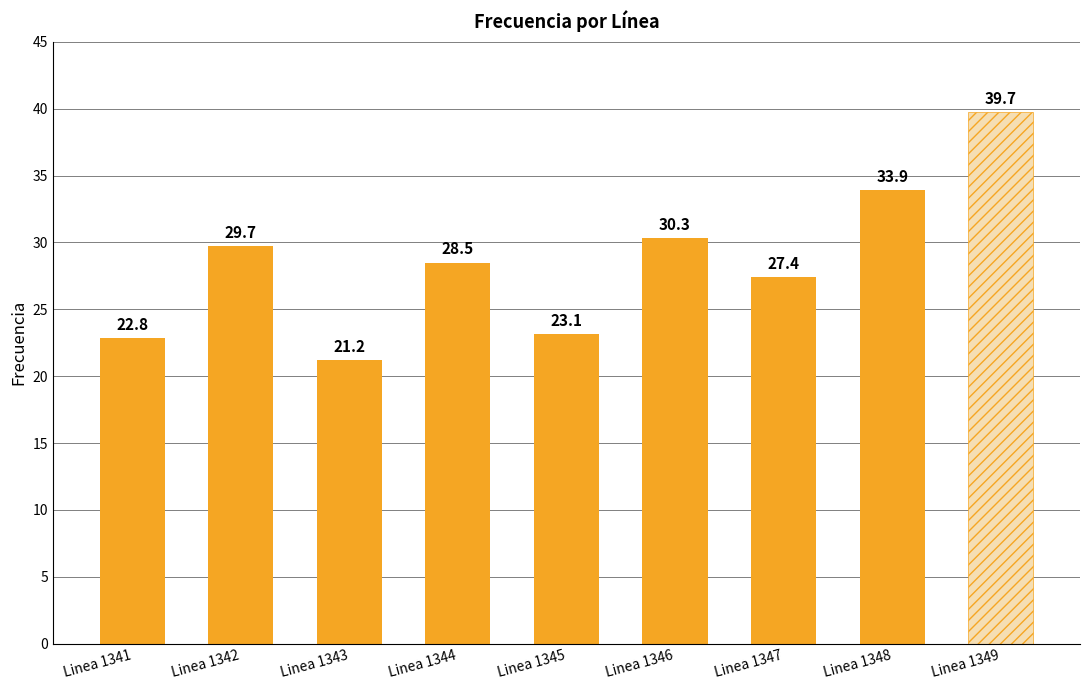

What is the greatest value displayed?

39.7